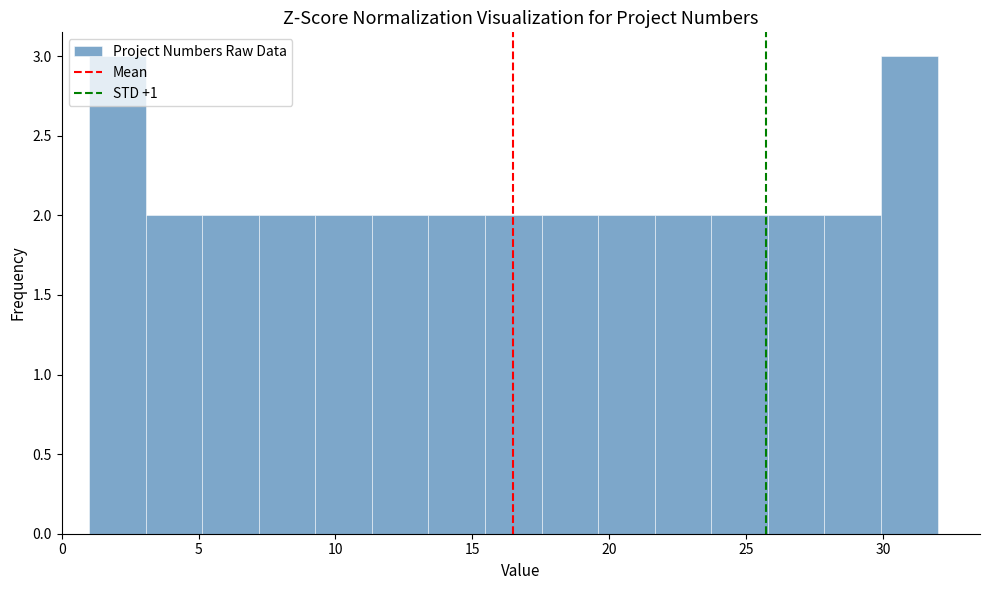

Reading left to right, transcribe this chart: for each bar, give the range it covers on the x-axis and its height. Neither the bar edges nor the heights are printed on the chart, so give them approximately, as read against the axes.

1.0 to 3.0: 3
3.0 to 5.0: 2
5.0 to 7.0: 2
7.0 to 9.5: 2
9.5 to 11.5: 2
11.5 to 13.5: 2
13.5 to 15.5: 2
15.5 to 17.5: 2
17.5 to 19.5: 2
19.5 to 21.5: 2
21.5 to 23.5: 2
23.5 to 26.0: 2
26.0 to 28.0: 2
28.0 to 30.0: 2
30.0 to 32.0: 3